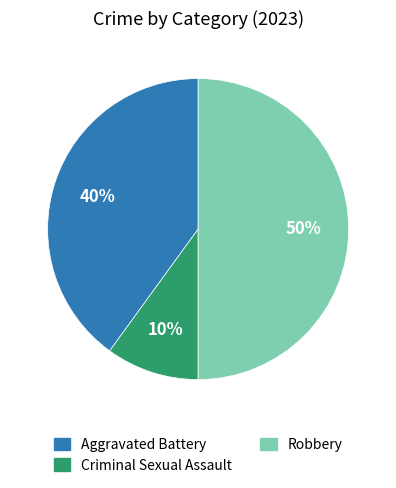

Count the number of slices in the pie.

3